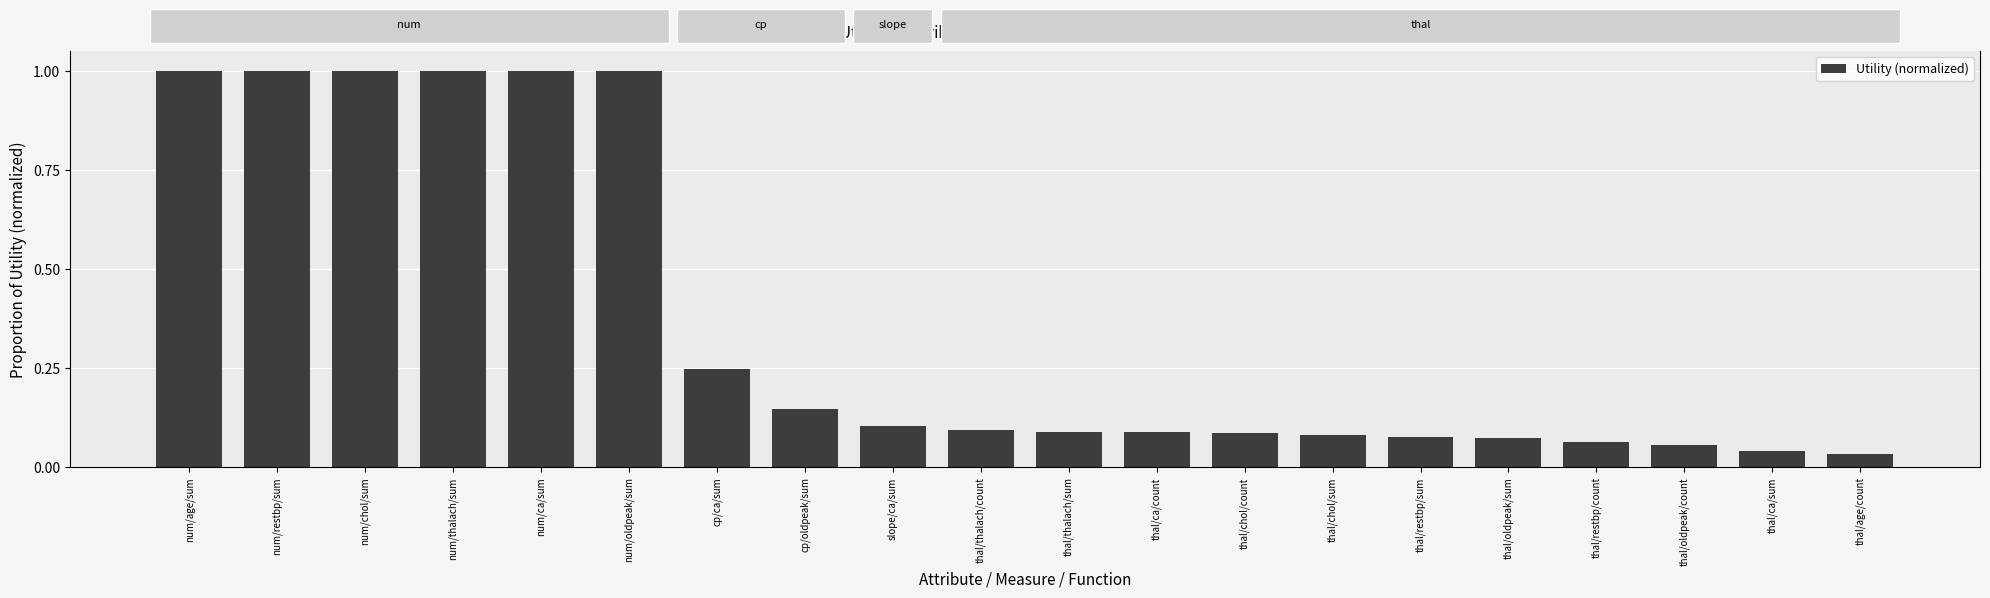

Rank the categories by value from highest to lowest.

num/age/sum, num/restbp/sum, num/chol/sum, num/thalach/sum, num/ca/sum, num/oldpeak/sum, cp/ca/sum, cp/oldpeak/sum, slope/ca/sum, thal/thalach/count, thal/thalach/sum, thal/ca/count, thal/chol/count, thal/chol/sum, thal/restbp/sum, thal/oldpeak/sum, thal/restbp/count, thal/oldpeak/count, thal/ca/sum, thal/age/count